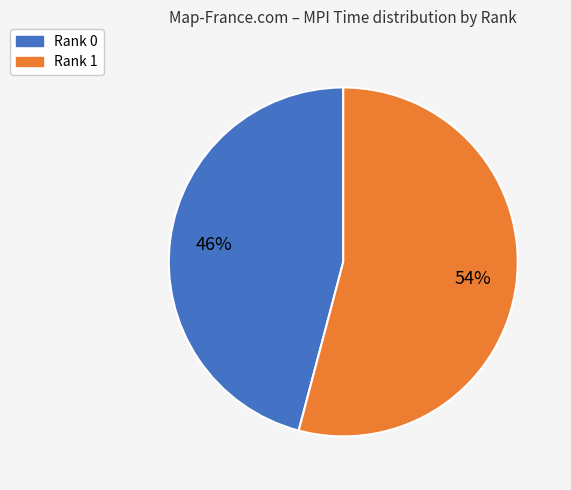

Is the sum of Rank 1 and Rank 0 greater than half?

Yes